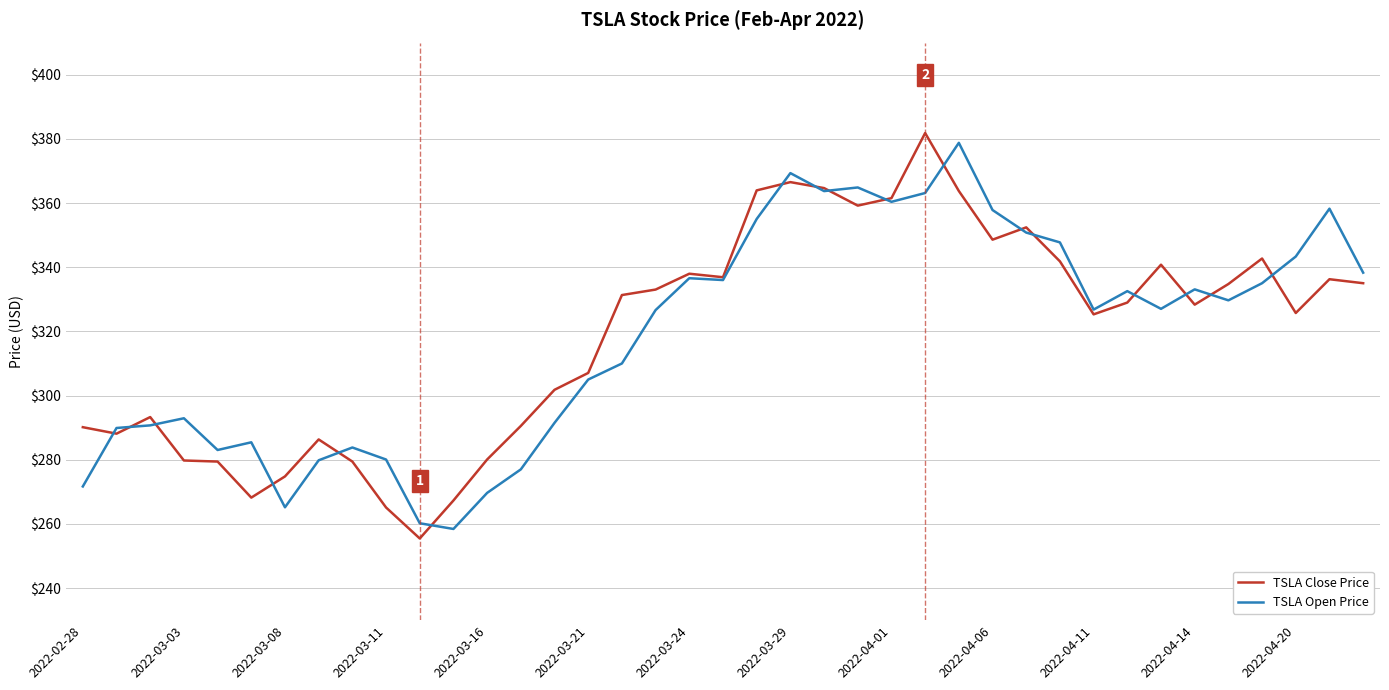

What is the smallest value displayed?

255.5